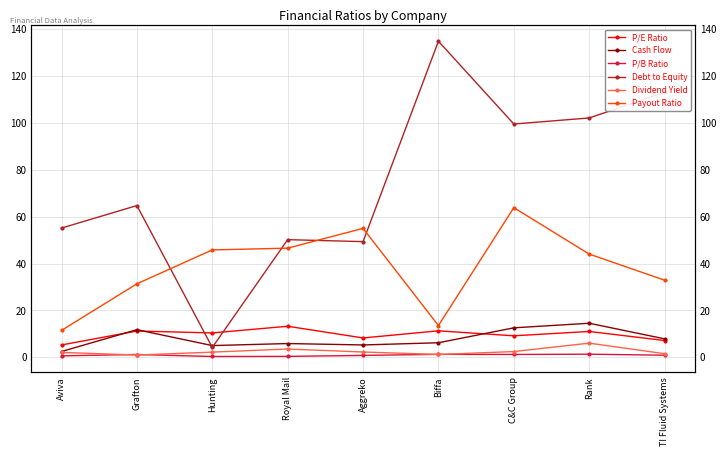

Which category has the lowest value in the P/E Ratio series?

Aviva